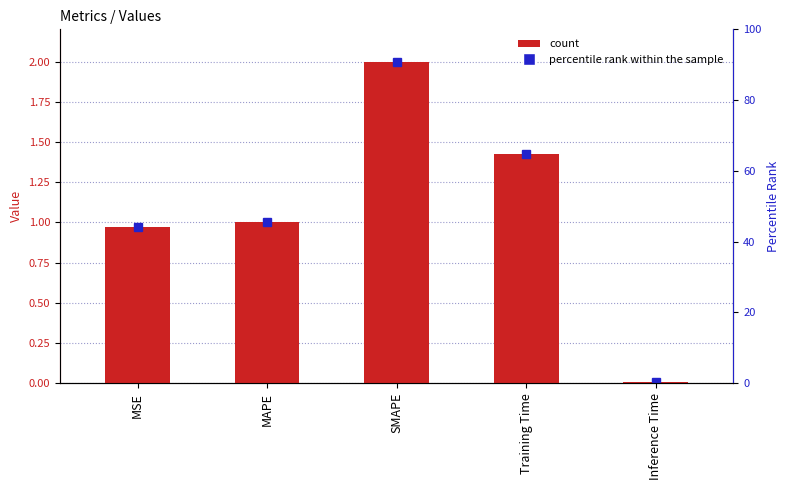

Reading right to left, transcribe all the data shown in this chart.

Inference Time=0.0	Training Time=1.4	SMAPE=2.0	MAPE=1.0	MSE=1.0